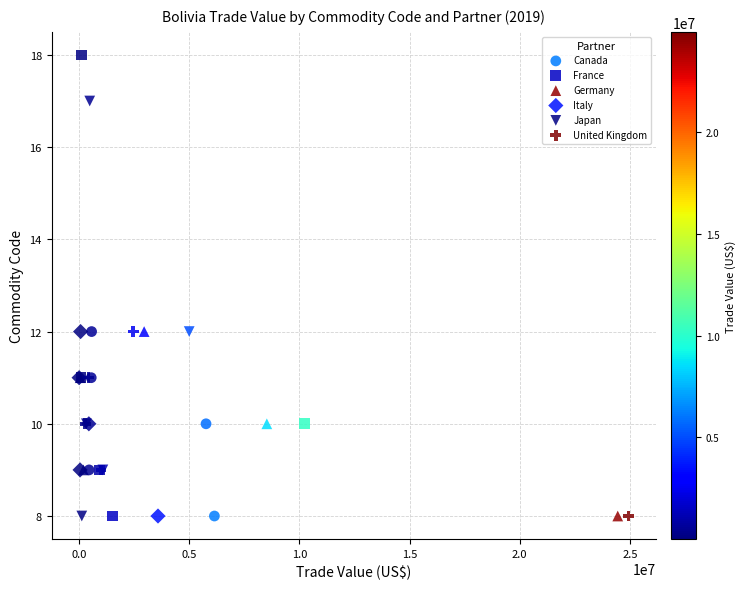

Which series has the widest spread of Y values?

France